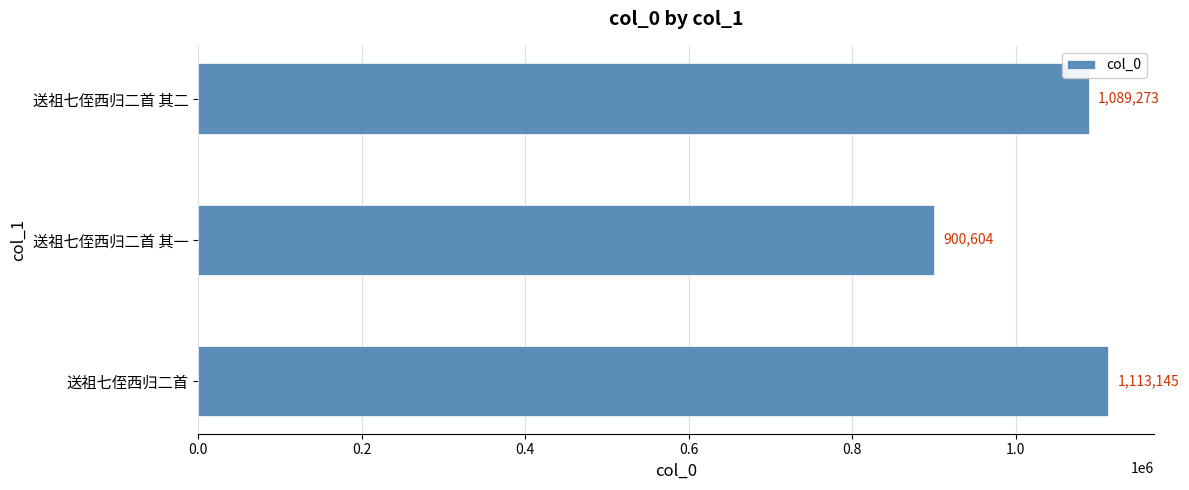

Reading bottom to top, what are all the values shown in this chart?

送祖七侄西归二首=1113145	送祖七侄西归二首 其一=900604	送祖七侄西归二首 其二=1089273